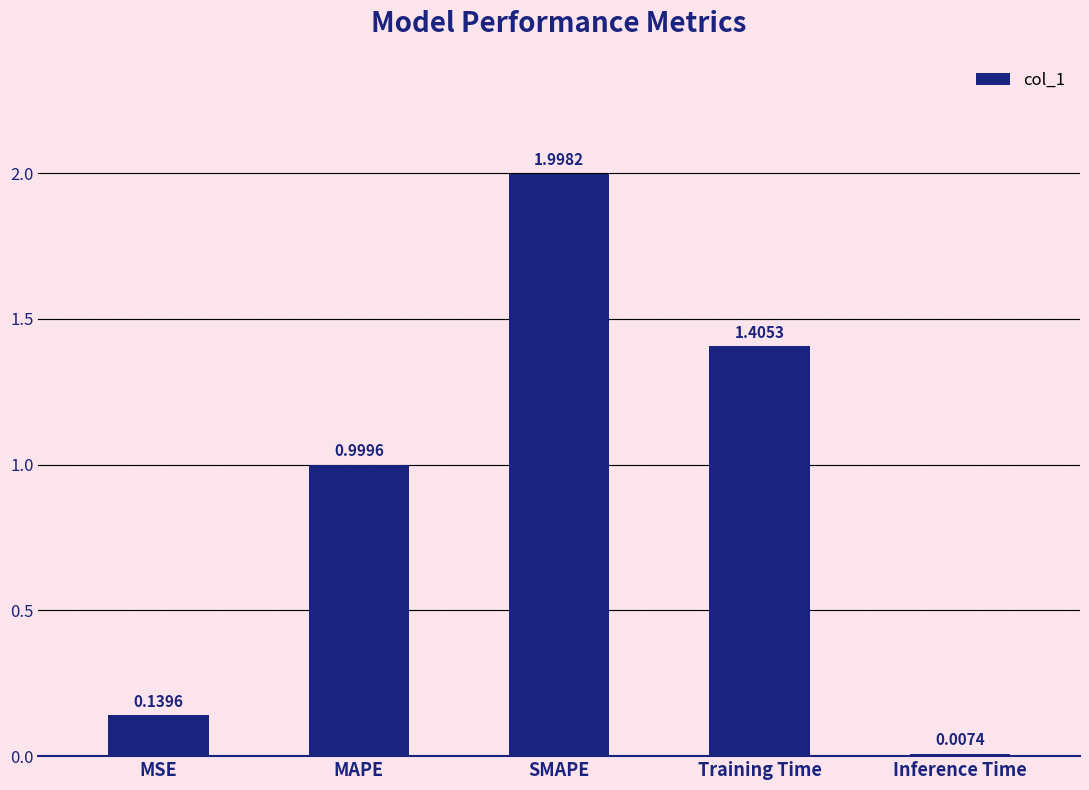

What is the change in value from MAPE to Inference Time?

-1.0